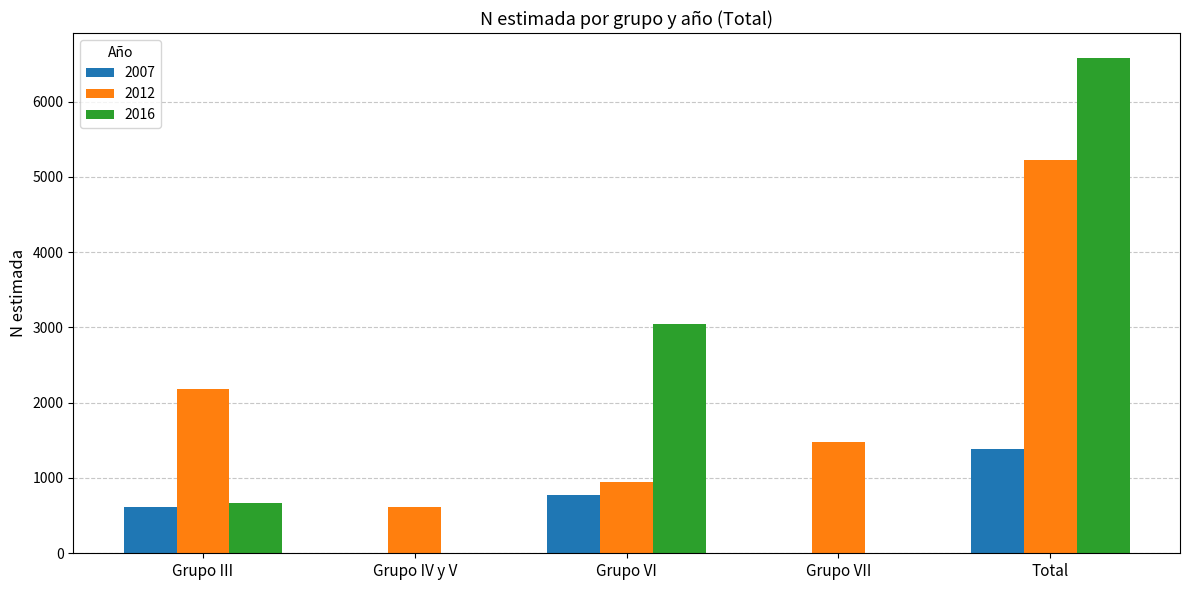

Is the value of 2007 at Total greater than the value of 2012 at Total?

No